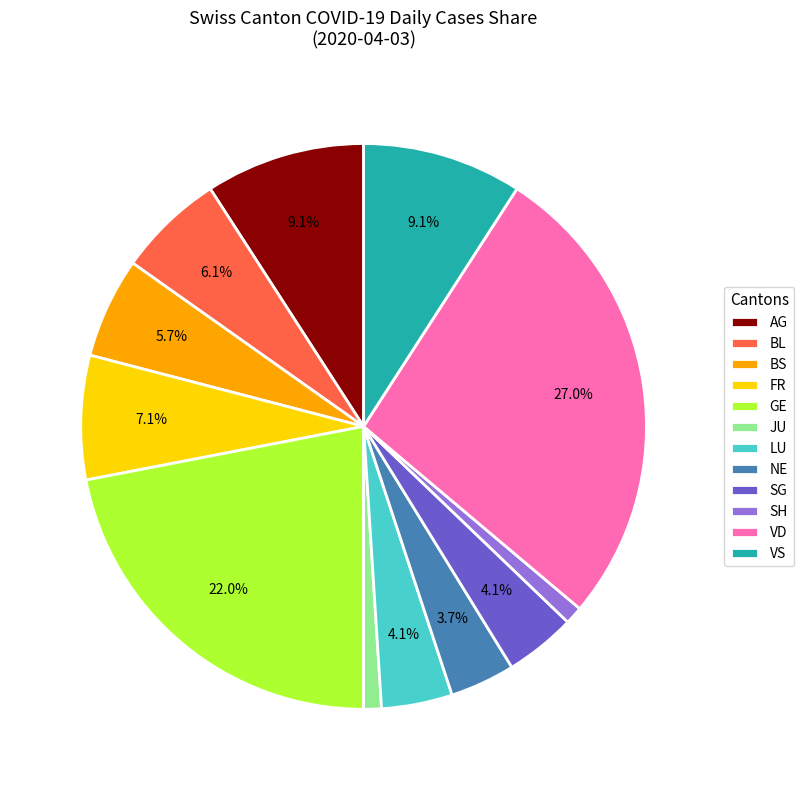

How many segments does this pie chart have?

12